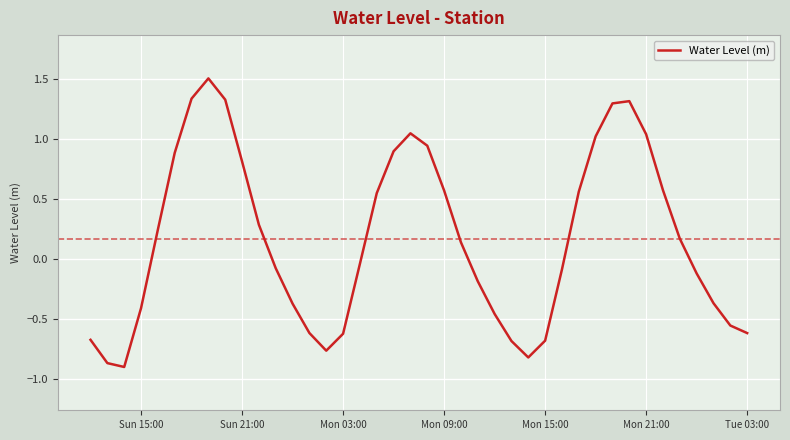

What is the greatest value displayed?

1.5